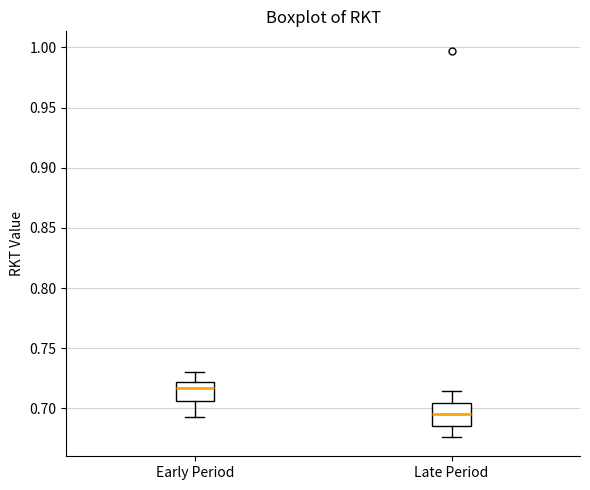

Reading left to right, transcribe this box plot: for each box, give where its median line is, the range the box spans, and where its two whiskers end, as read against the y-axis. The values are not printed on the chart, so give them approximately, as read against the axis.

Early Period: median 0.715, box 0.705 to 0.720, whiskers 0.690 to 0.730
Late Period: median 0.695, box 0.685 to 0.705, whiskers 0.675 to 0.715